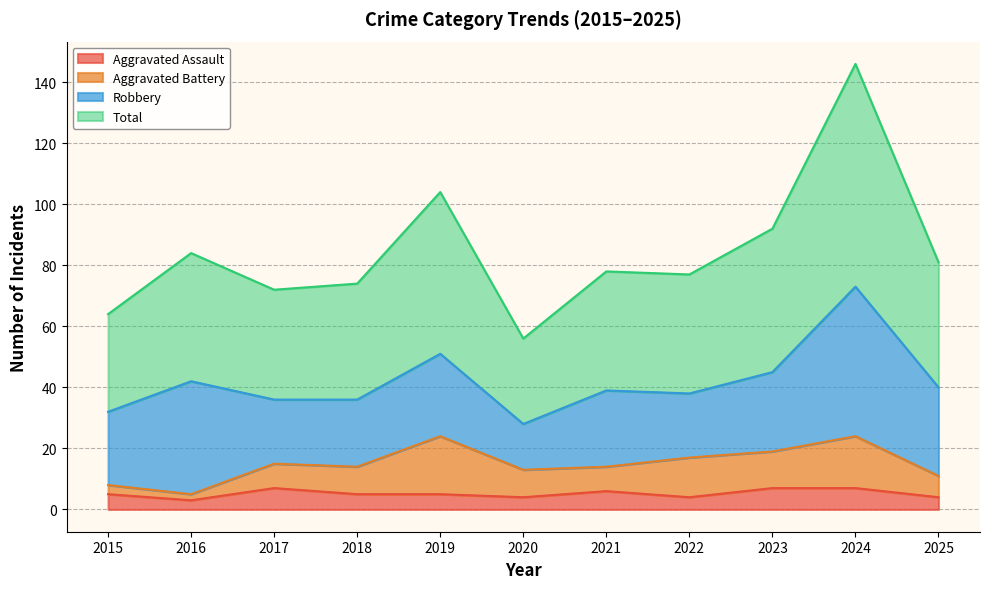

Does the chart have visible grid lines?

Yes